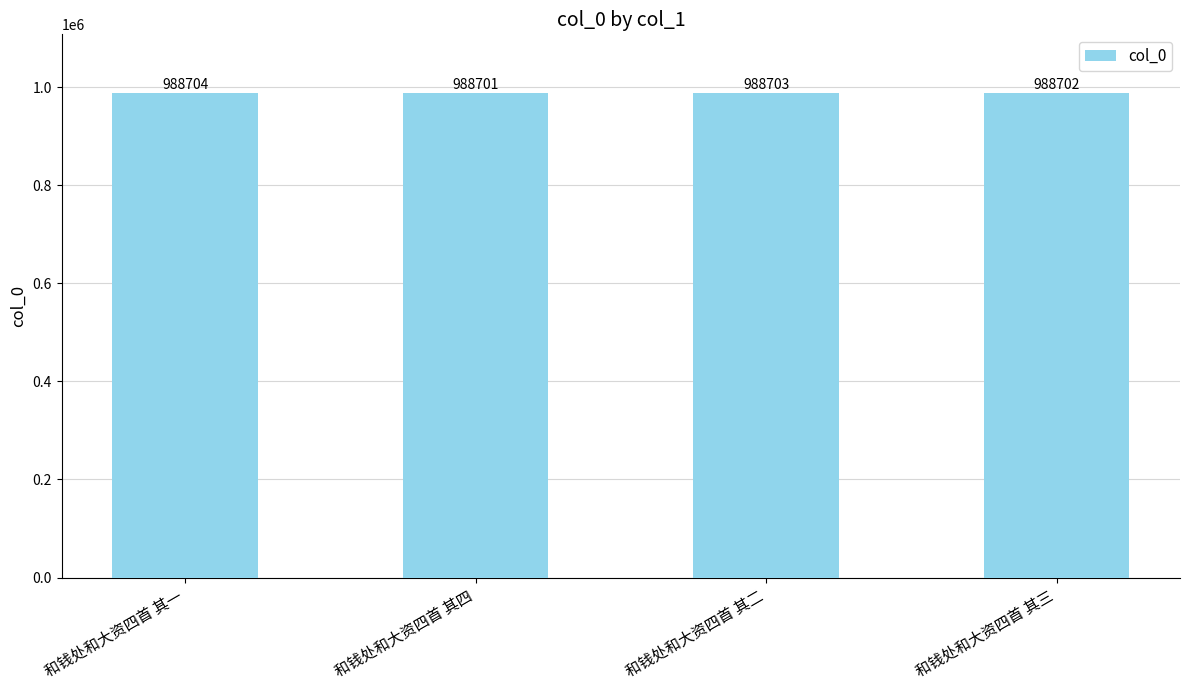

Does the chart contain stacked bars?

No